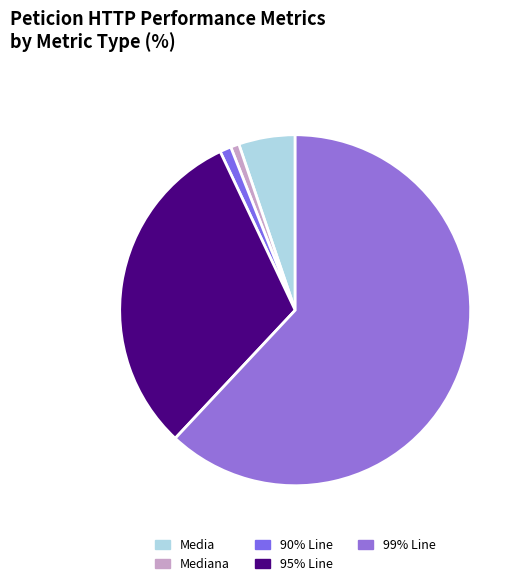

Which category accounts for the majority?

99% Line